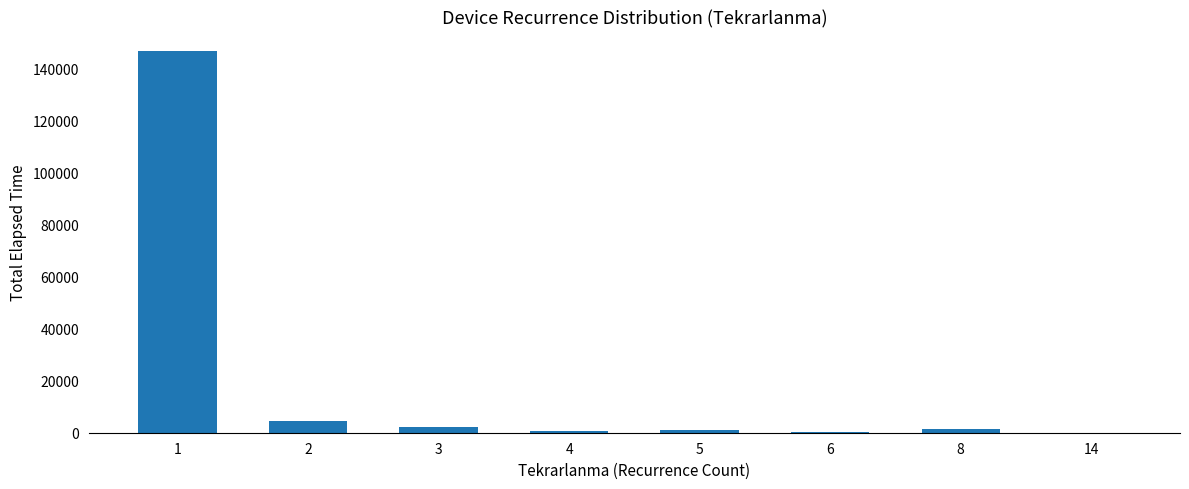

The chart shows a value of 146930 at 1. True or false?

True